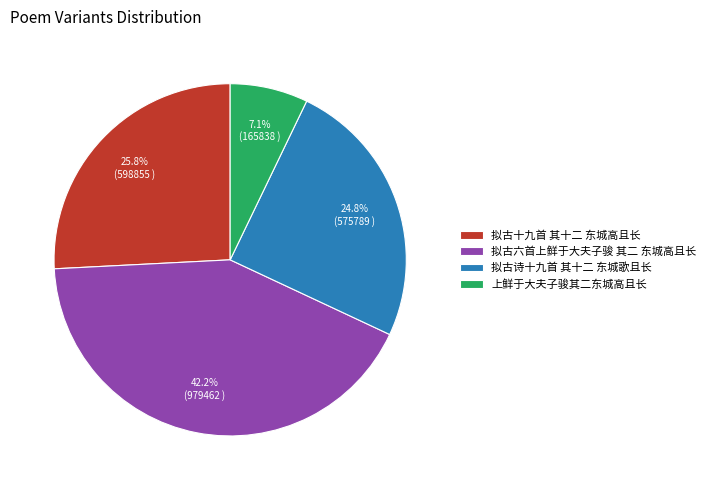

Which has a higher value, 拟古诗十九首 其十二 东城歌且长 or 拟古十九首 其十二 东城高且长?

拟古十九首 其十二 东城高且长